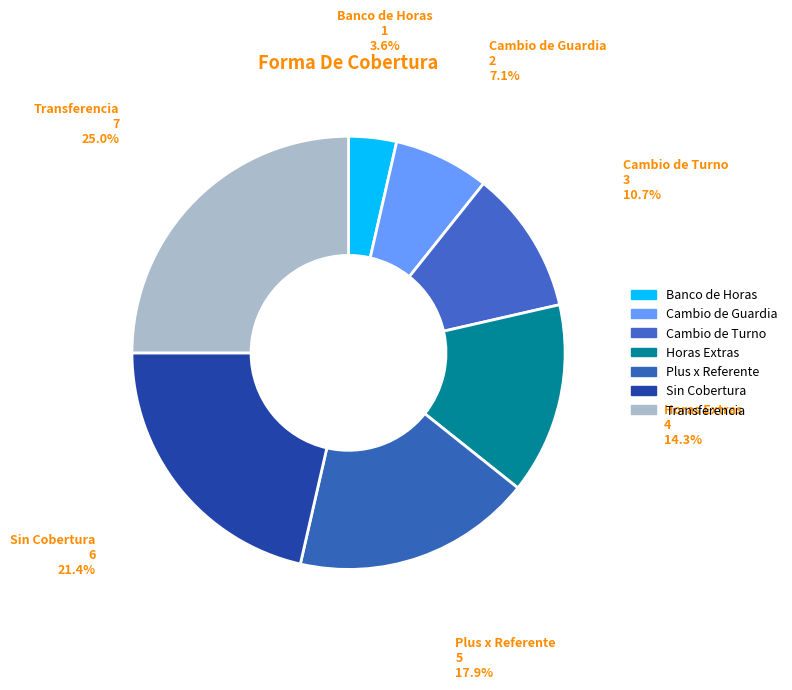

How many segments does this pie chart have?

7